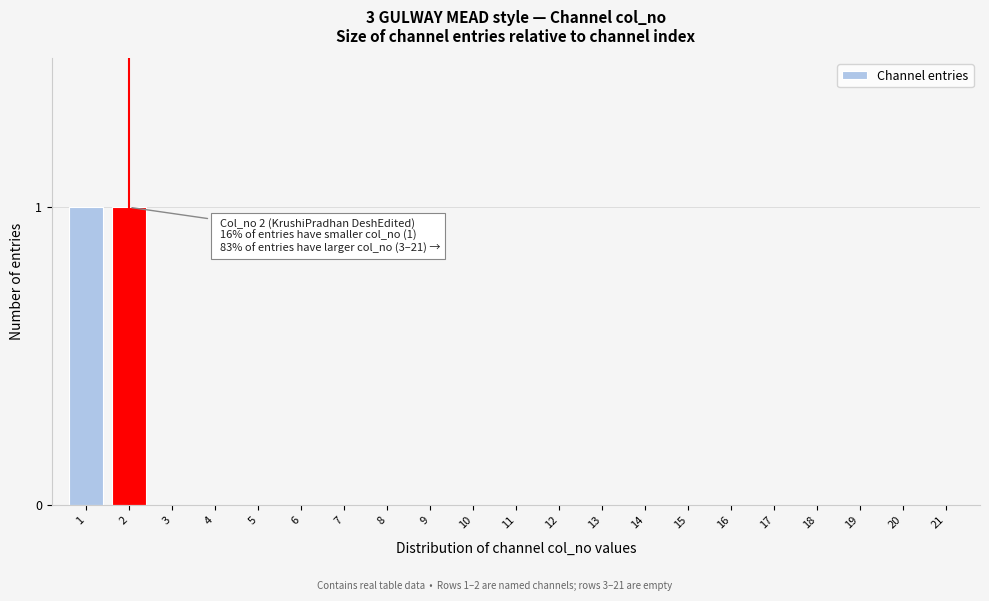

Reading right to left, list all the values displayed in this chart.

21=0	20=0	19=0	18=0	17=0	16=0	15=0	14=0	13=0	12=0	11=0	10=0	9=0	8=0	7=0	6=0	5=0	4=0	3=0	2=1	1=1